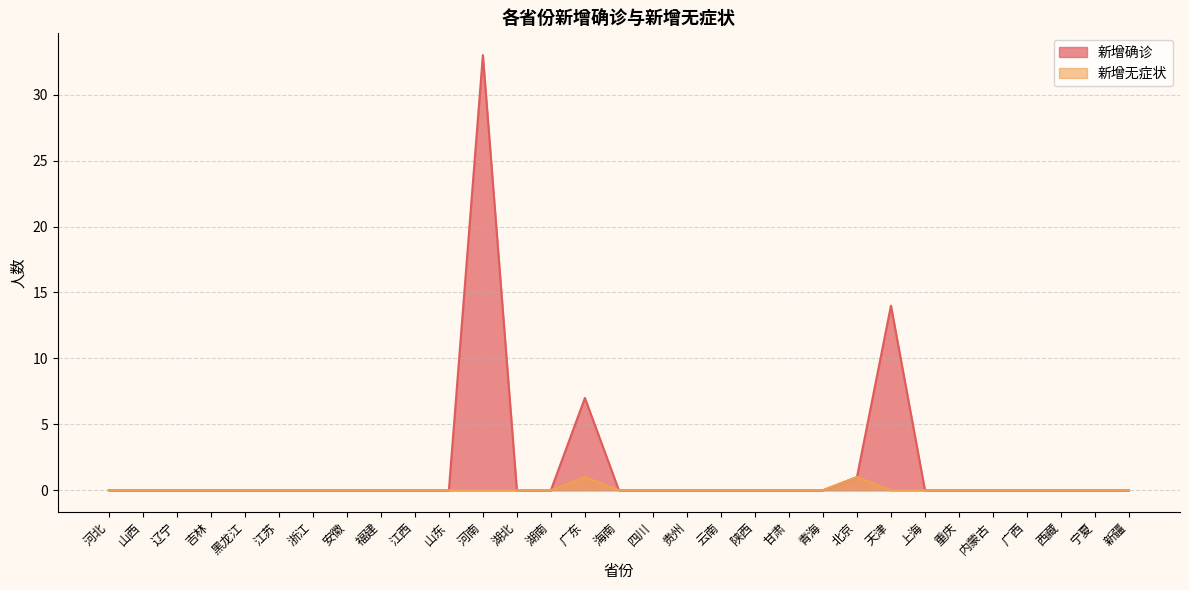

True or false: 新增确诊 has a value of -13 at 辽宁.

False